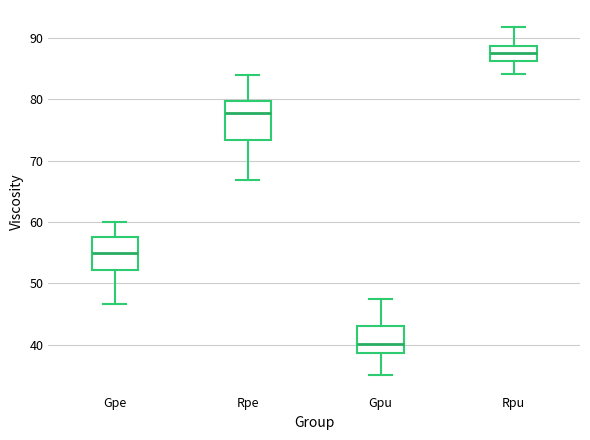

Which box's median line is the lowest?

Gpu